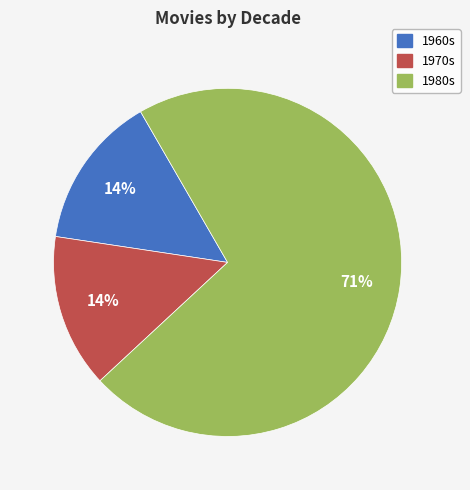

Does any single category account for the majority?

Yes